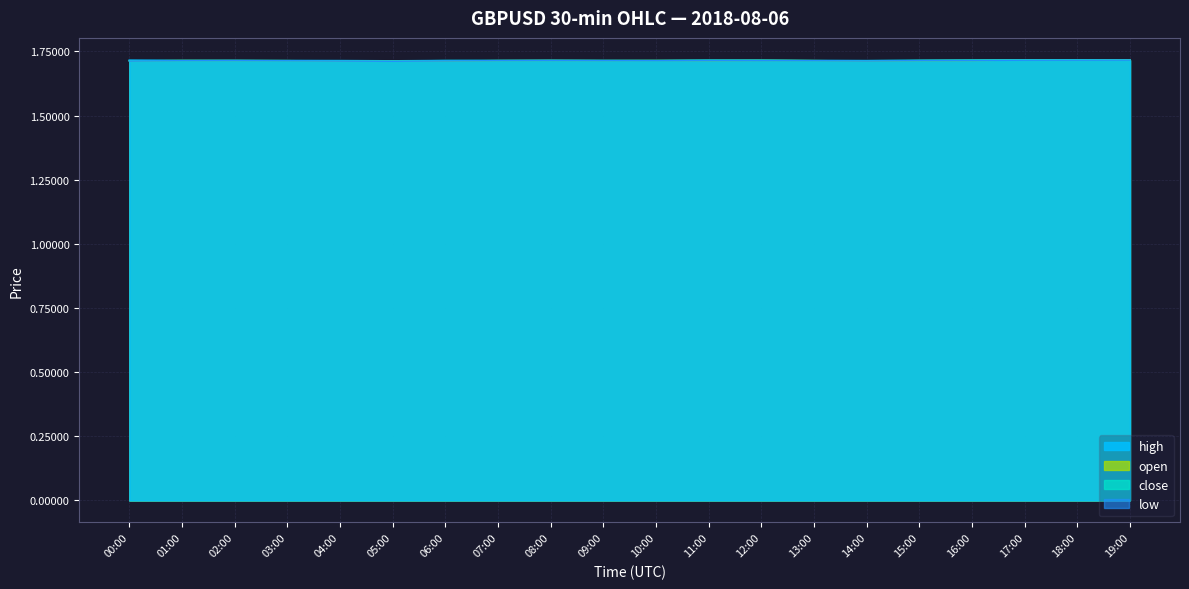

True or false: low and close cross at least once.

False